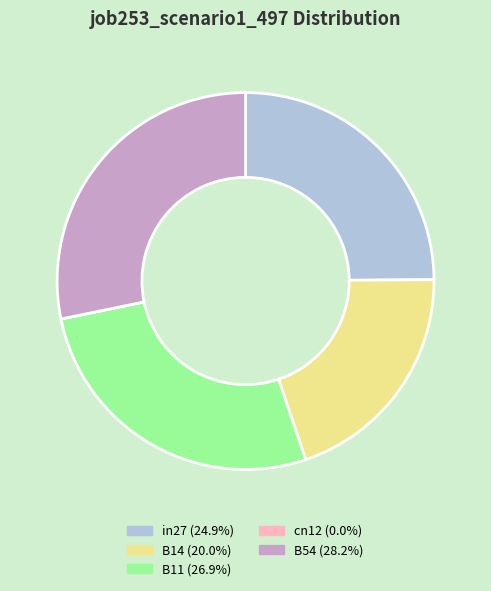

Which has a higher value, in27 or B54?

B54